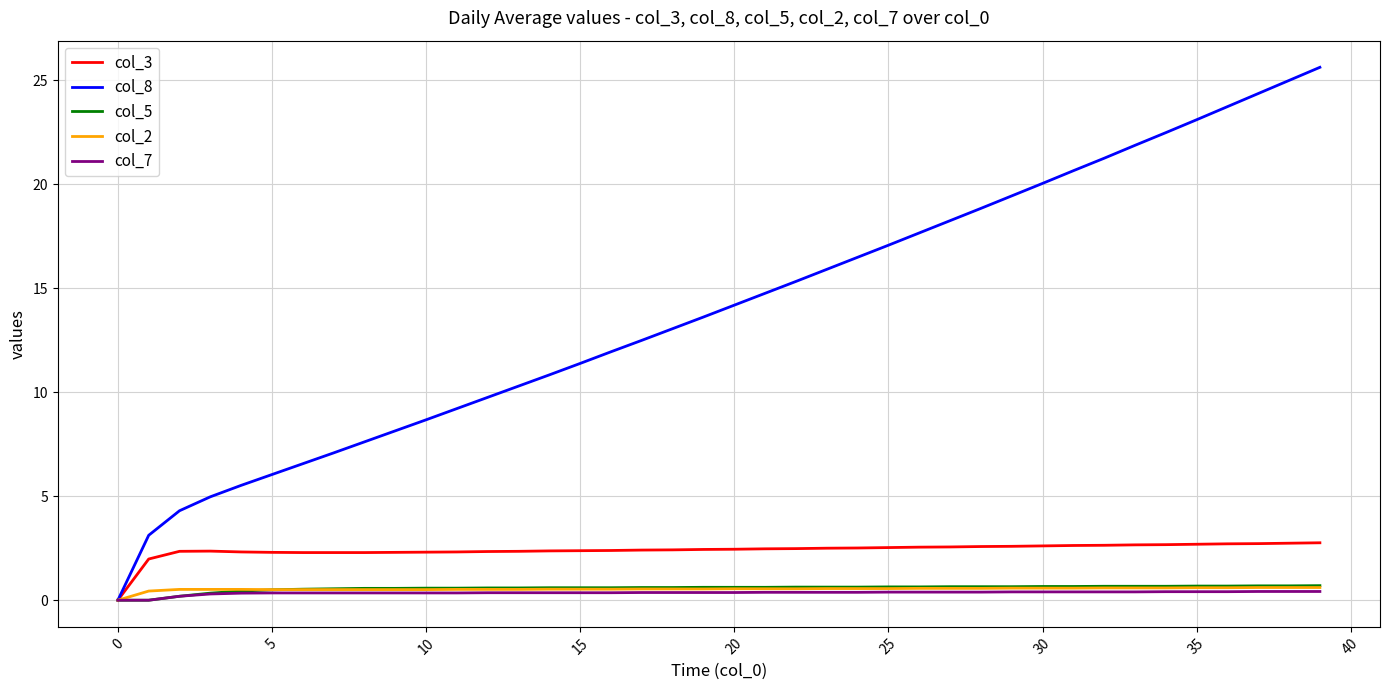

What is the sum of all col_3 values?

96.3